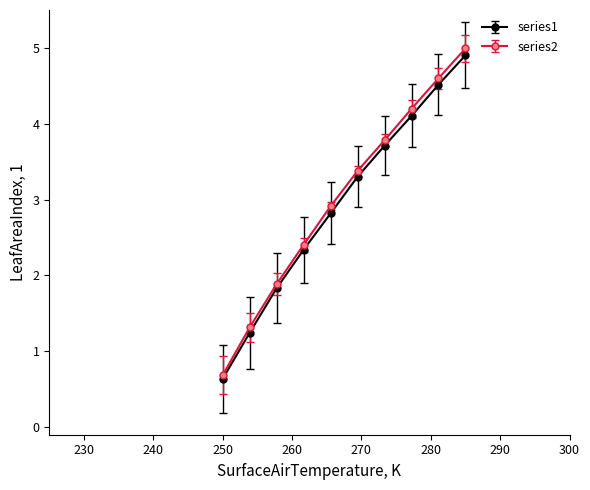

At how many categories does at least one series exceed 2?

7